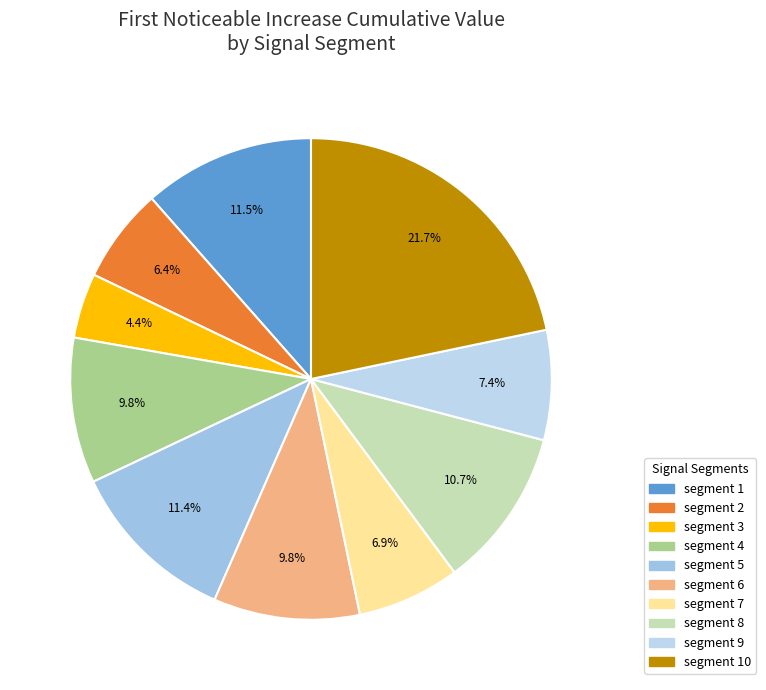

To the nearest percent, what is the difference between the largest and smallest slice percentages?

17%